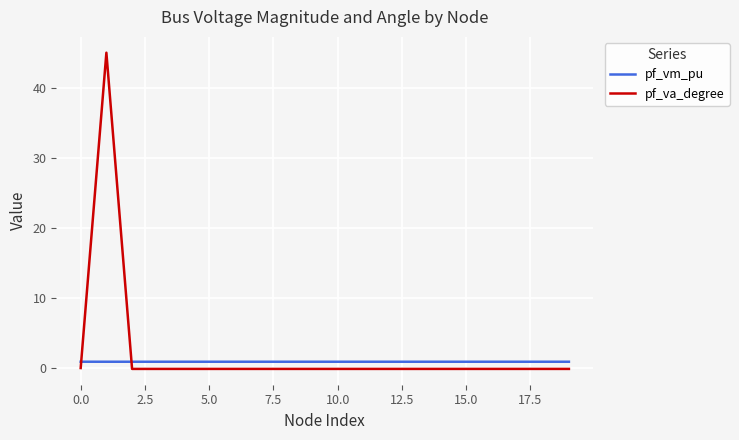

Which series has the widest spread of values?

pf_va_degree